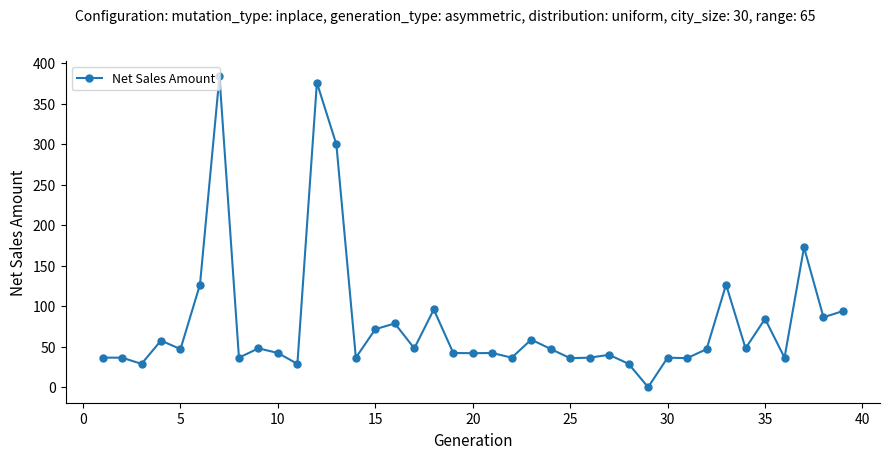

What is the difference between the maximum and minimum values?

384.0